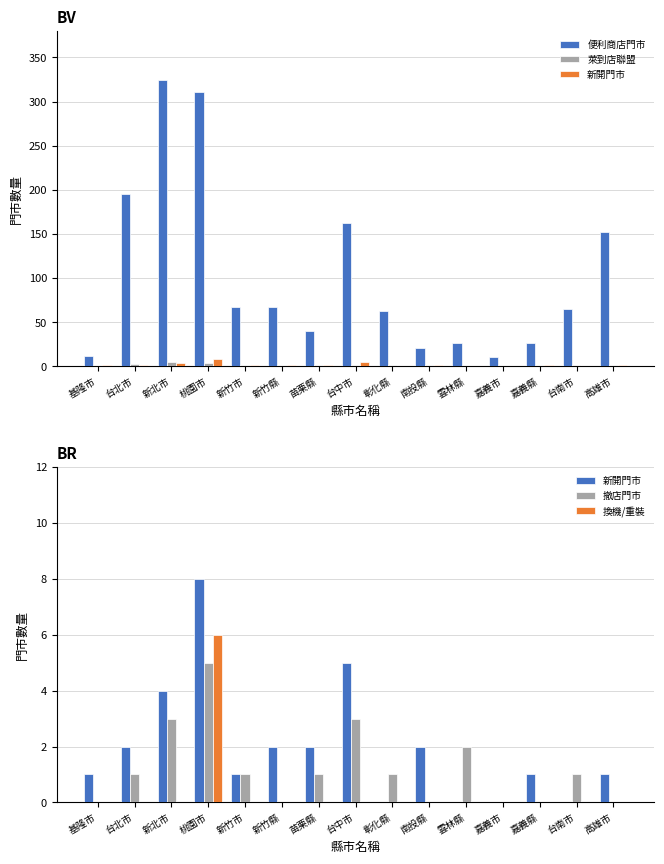

What is the difference between the highest and lowest values at 新竹市?

67